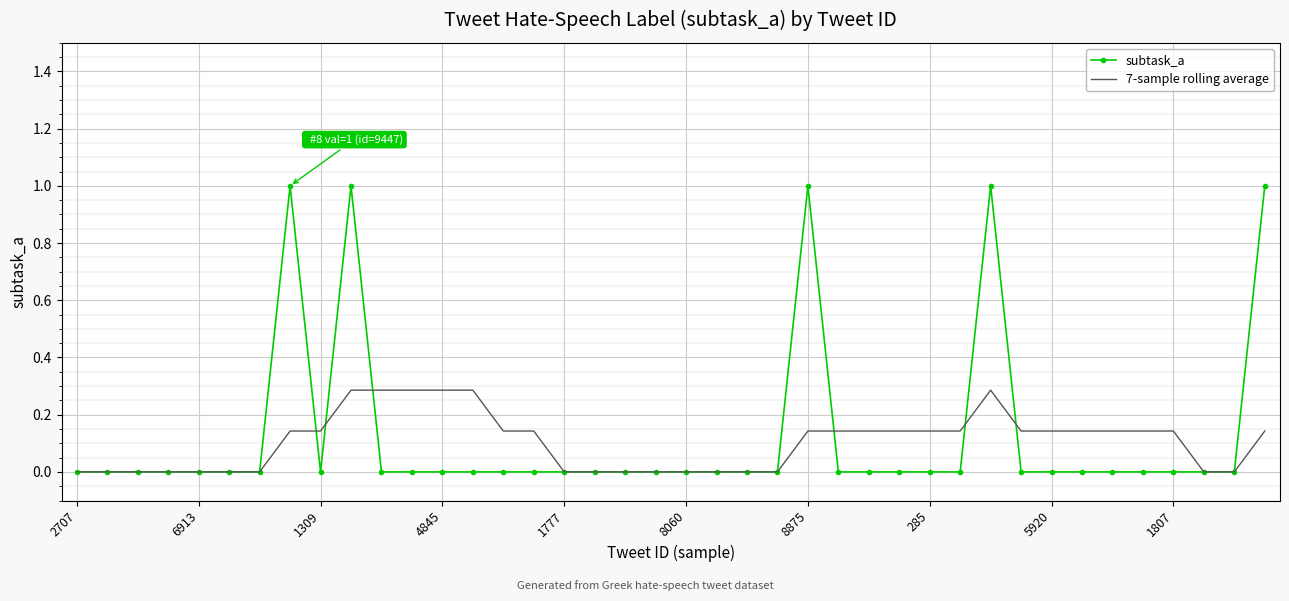

Which series has the largest range (max minus min)?

subtask_a